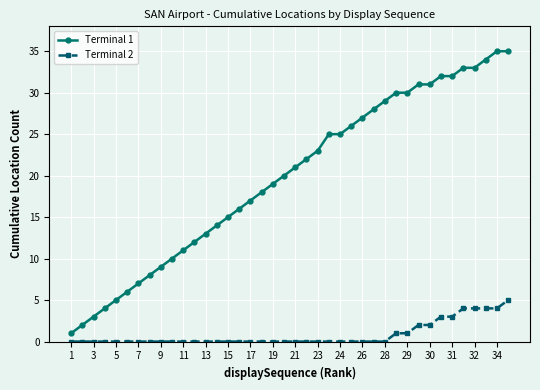

Rank the series by their average value, from lowest to highest.

Terminal 2, Terminal 1